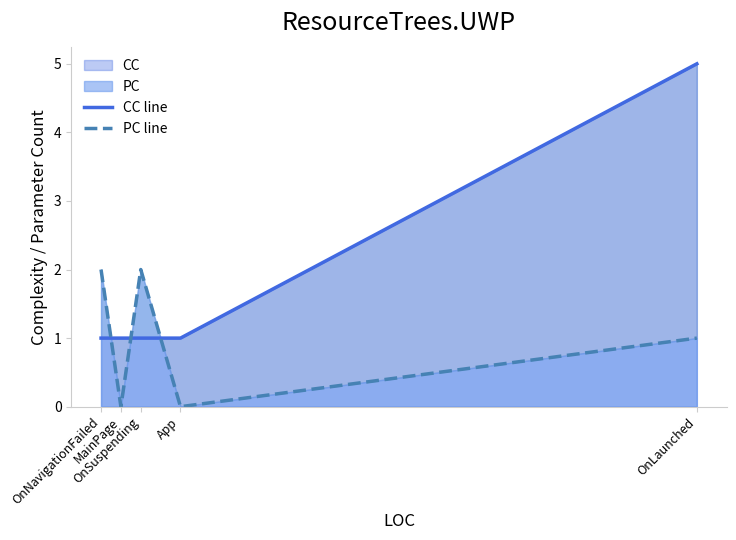

The PC line series shows 2 at OnLaunched. True or false?

False